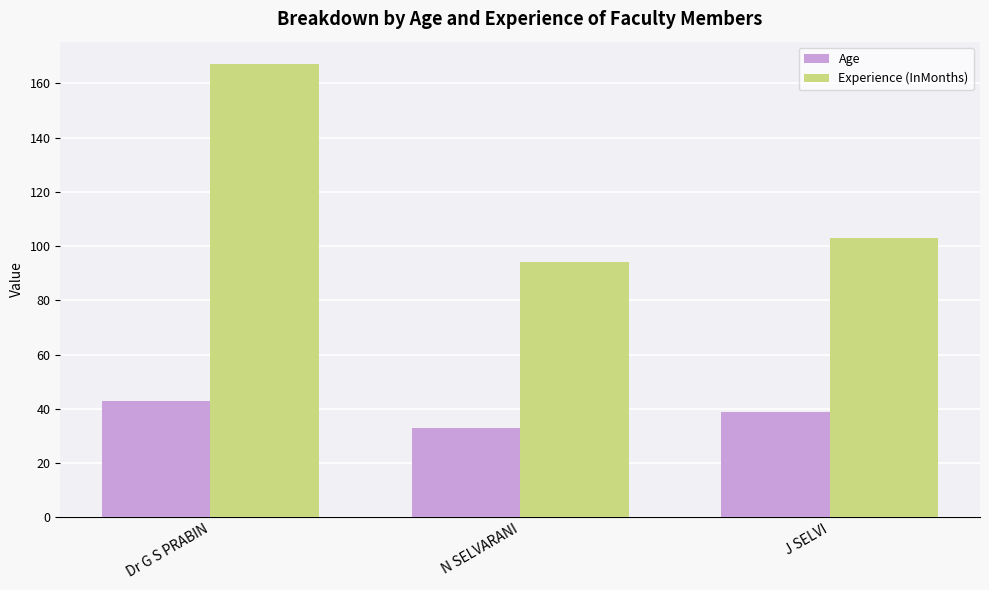

Is the value of Age at N SELVARANI greater than the value of Experience (InMonths) at J SELVI?

No